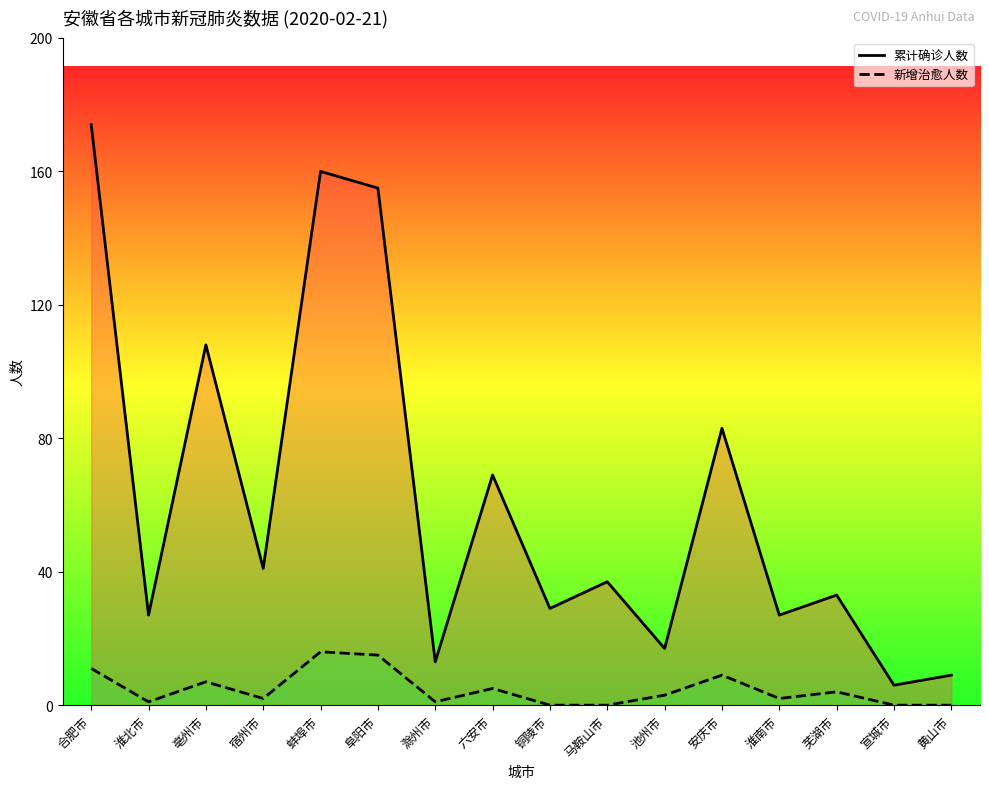

Where is the first local maximum for 累计确诊人数?

亳州市